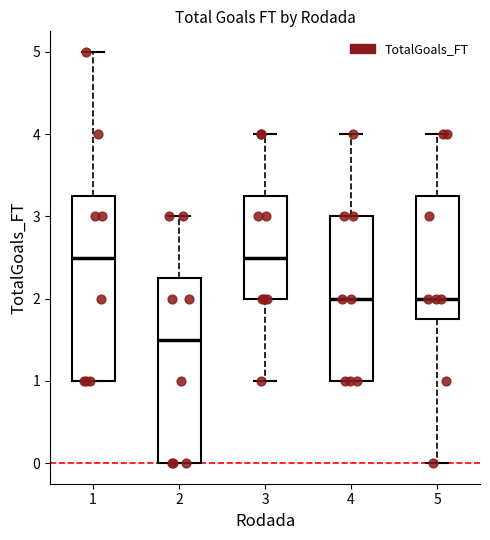

Where is the lower edge of the box at x = 4 on the y-axis? The values are not printed on the chart, so give them approximately, as read against the axis.

1.0